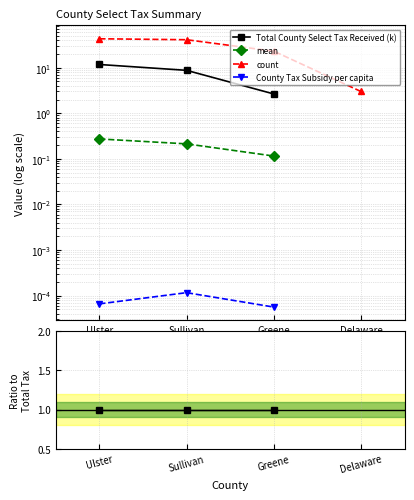

What are all the series names shown in the legend?

Total County Select Tax Received (k), mean, count, County Tax Subsidy per capita